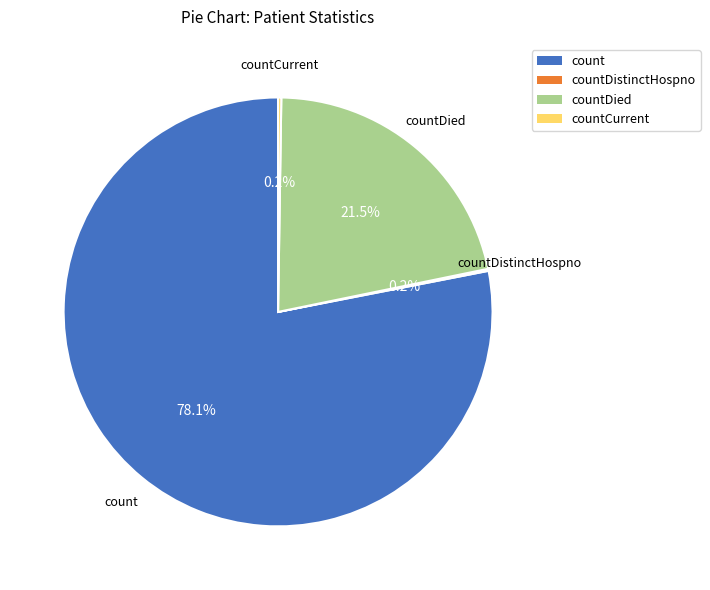

Does any single category account for the majority?

Yes